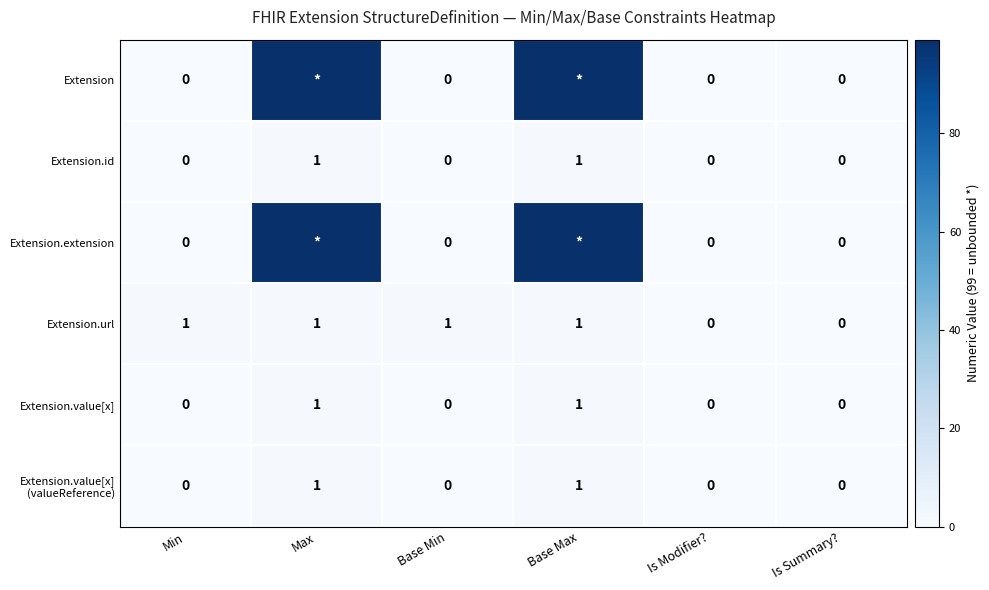

Between Base Min and Is Summary?, which series saw the biggest shift?

Extension.url